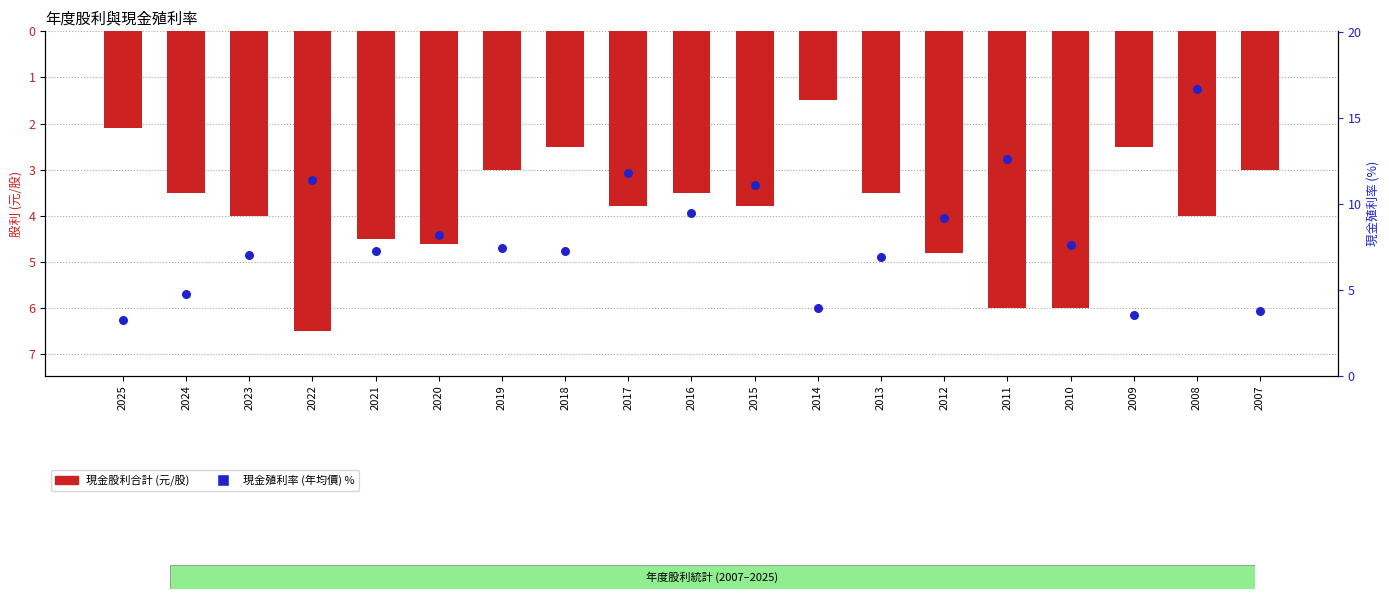

Is the value of 現金殖利率(年均價) at 2020 greater than the value of 現金股利合計 at 2012?

Yes